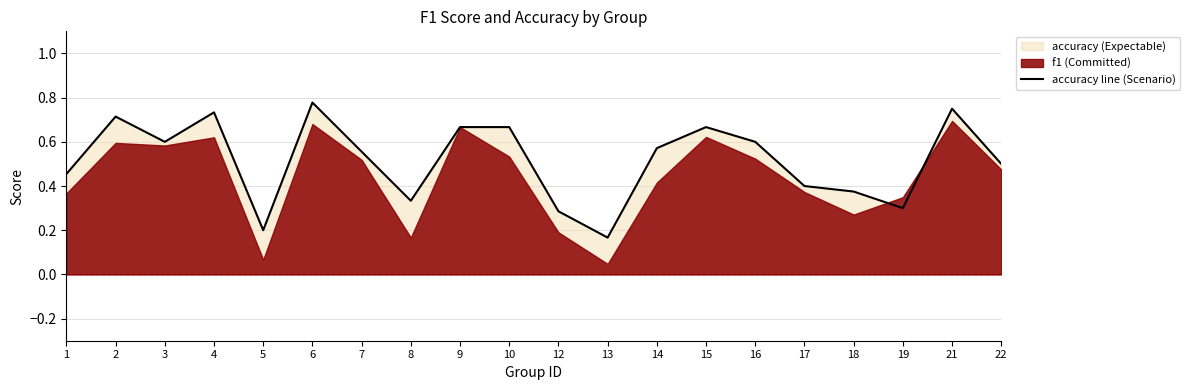

How many interior local peaks (higher than both neighbors) does the data have?

5